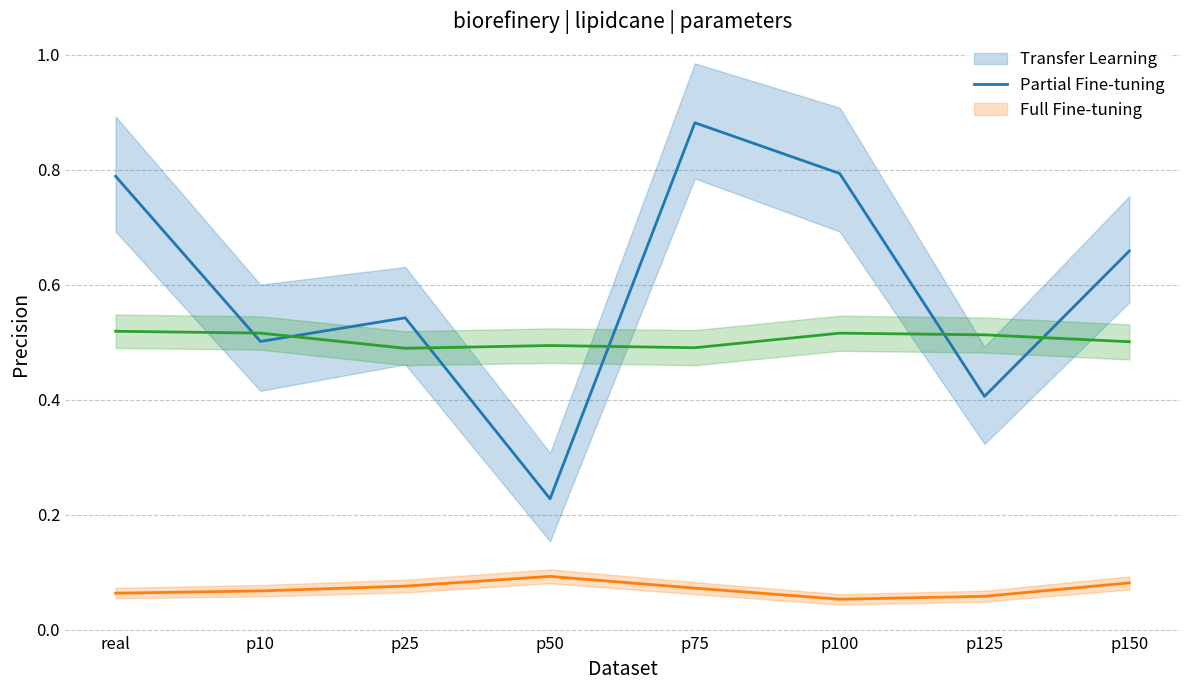

What is the total value across all series at p75?

1.4